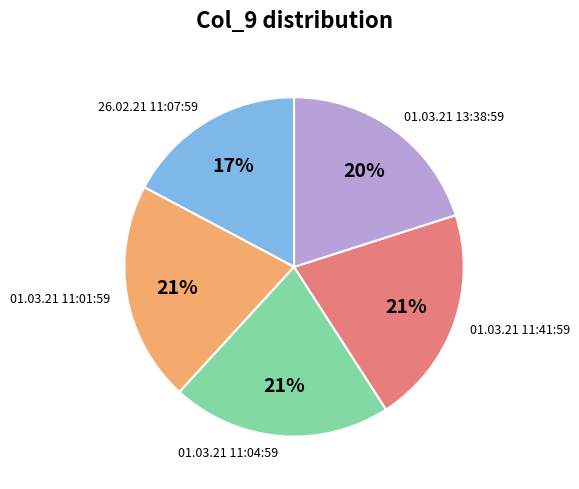

Combined, do 01.03.21 11:01:59 and 01.03.21 11:41:59 account for over 50%?

No